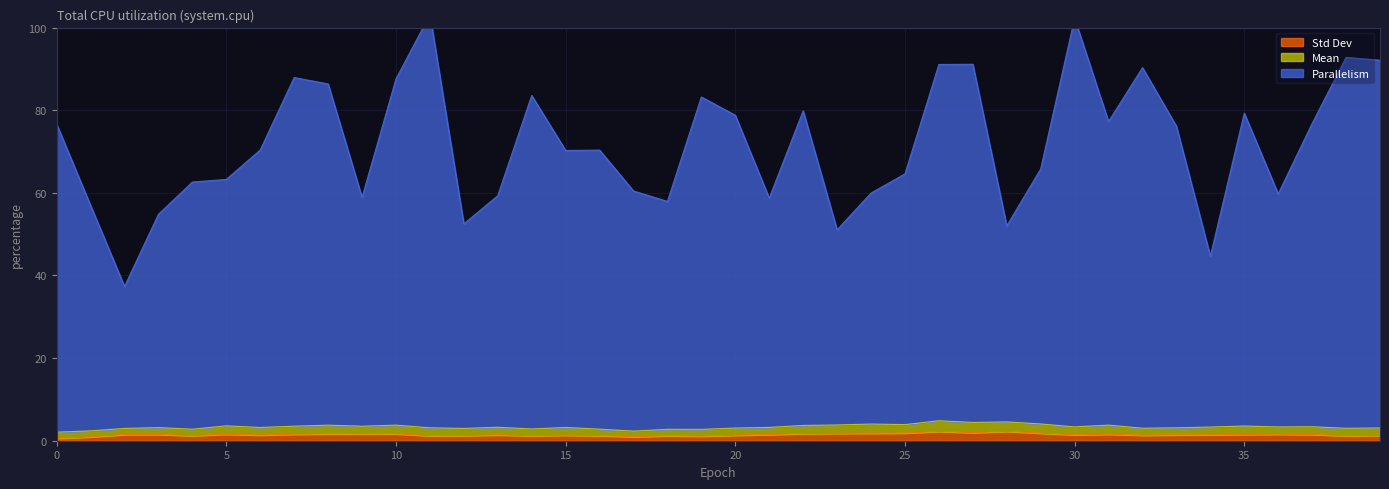

Which series has the largest range (max minus min)?

Parallelism